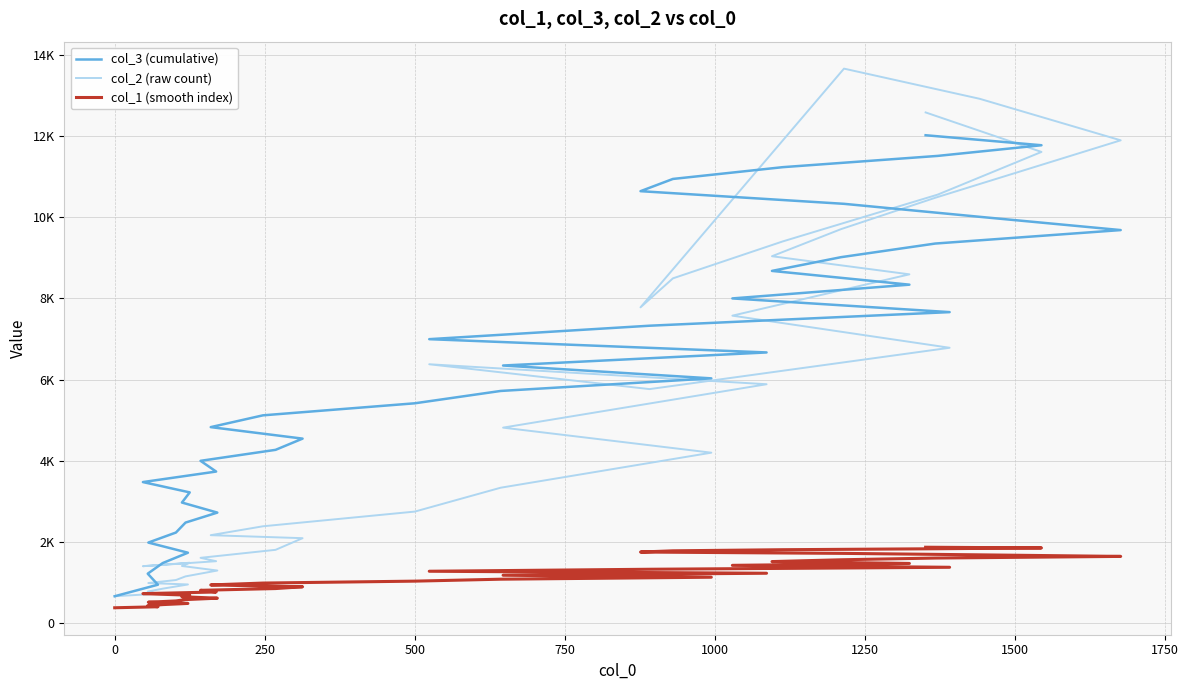

At how many categories does at least one series exceed 1790?

35